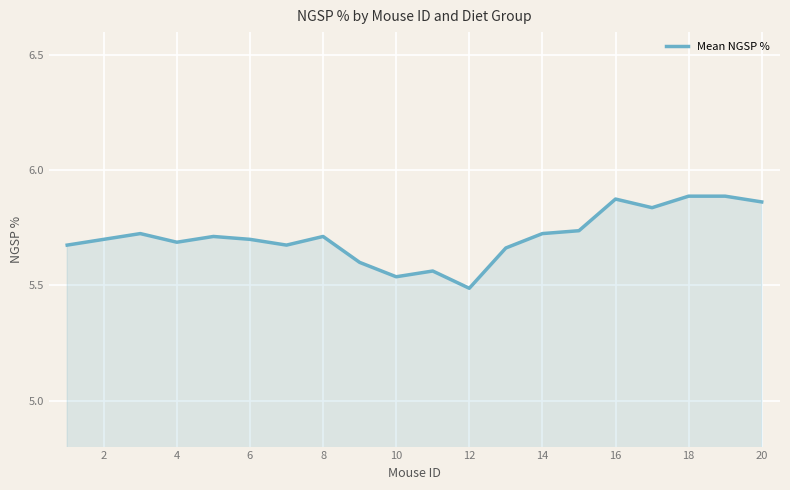

What is the difference between the maximum and minimum values?

0.4